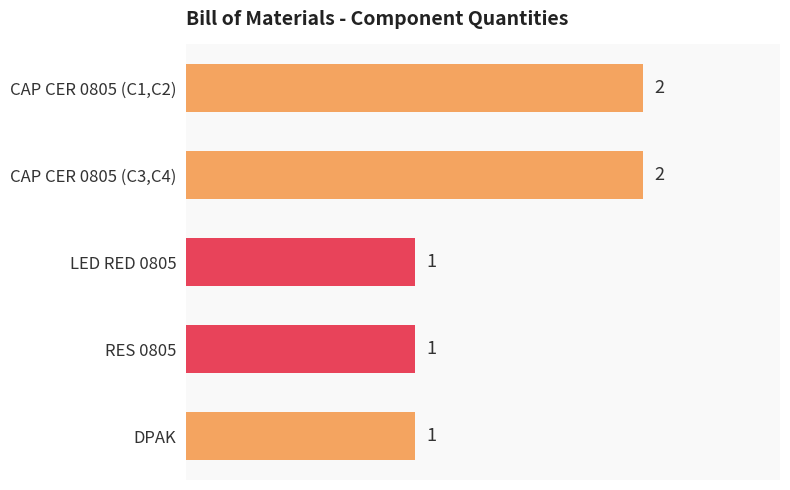

What is the smallest value displayed?

1